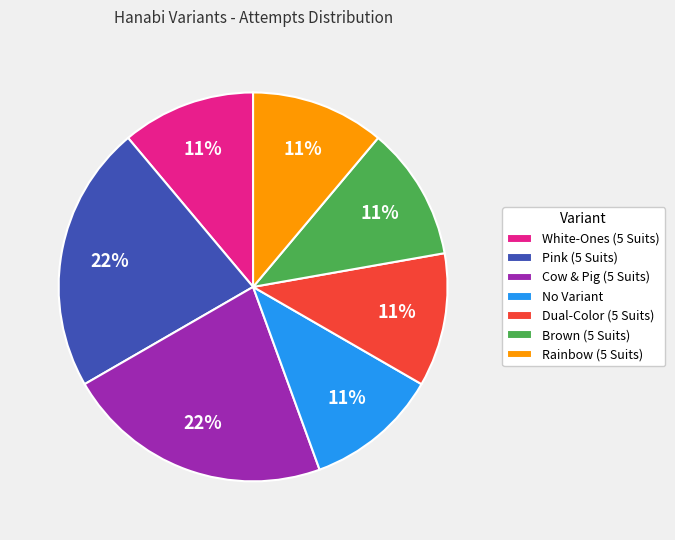

Is the sum of Cow & Pig (5 Suits) and No Variant greater than half?

No